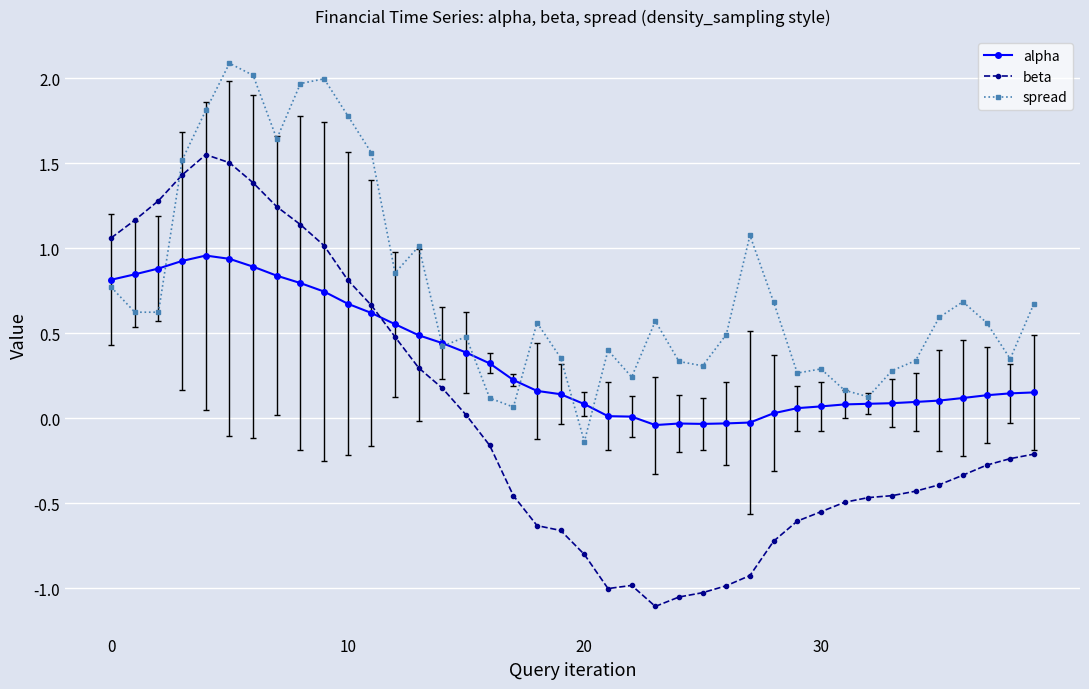

Which series has the largest range (max minus min)?

beta